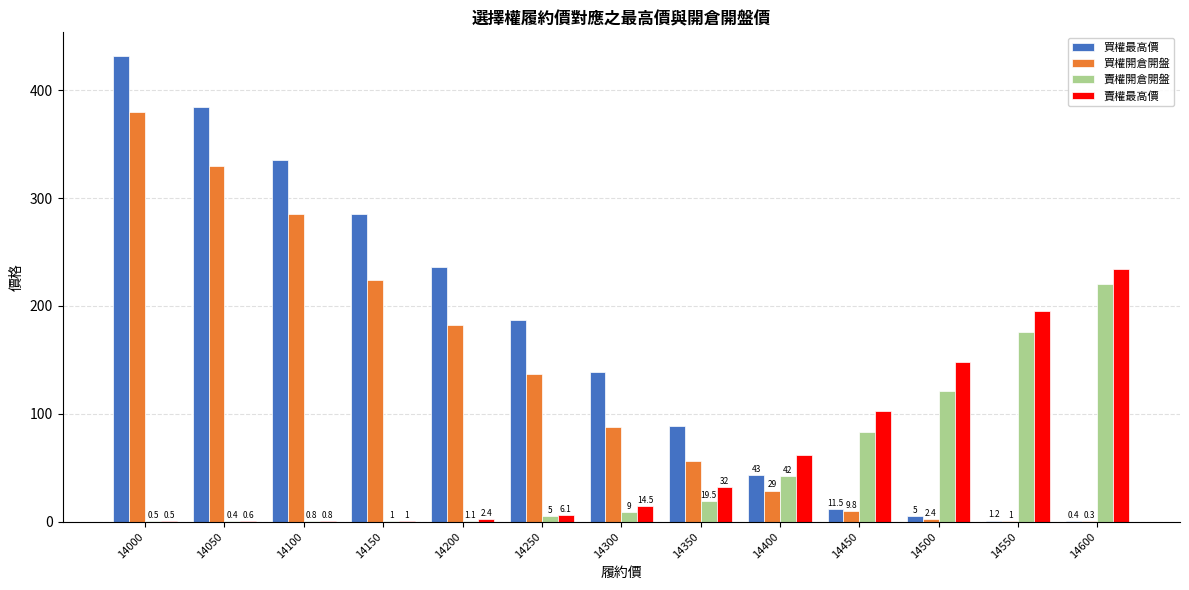

Reading right to left, transcribe all the data shown in this chart.

買權最高價: 0.4	1.2	5.0	11.5	43.0	89.0	139.0	187.0	236.0	285.0	335.0	384.0	432.0
買權開倉開盤: 0.3	1.0	2.4	9.8	29.0	56.0	88.0	137.0	182.0	224.0	285.0	330.0	380.0
賣權開倉開盤: 220.0	176.0	121.0	83.0	42.0	19.5	9.0	5.0	1.1	1.0	0.8	0.4	0.5
賣權最高價: 234.0	195.0	148.0	103.0	62.0	32.0	14.5	6.1	2.4	1.0	0.8	0.6	0.5